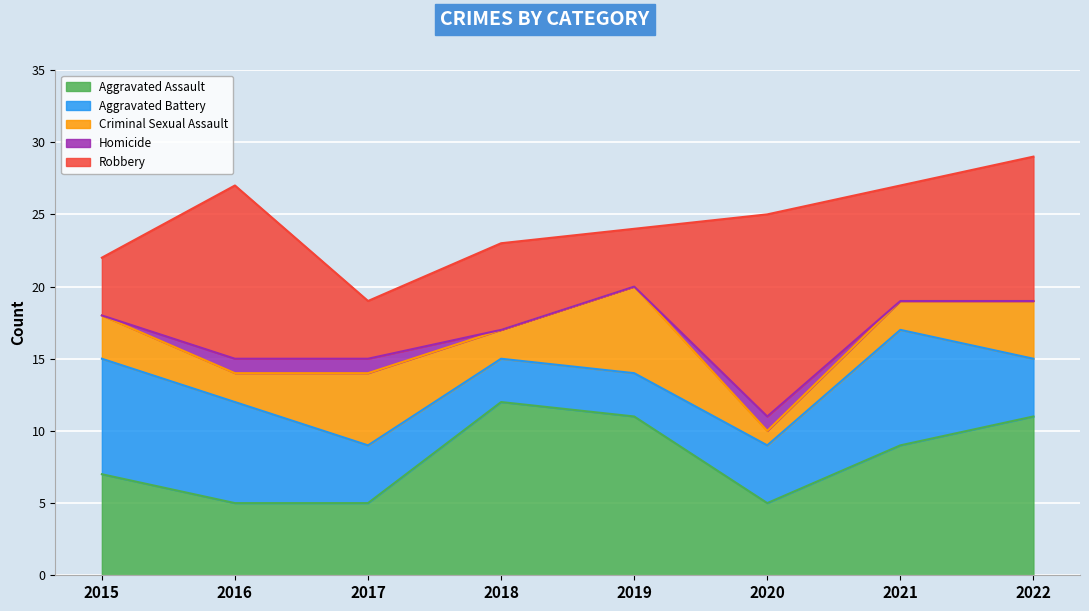

How many interior local valleys does the Criminal Sexual Assault series have?

3